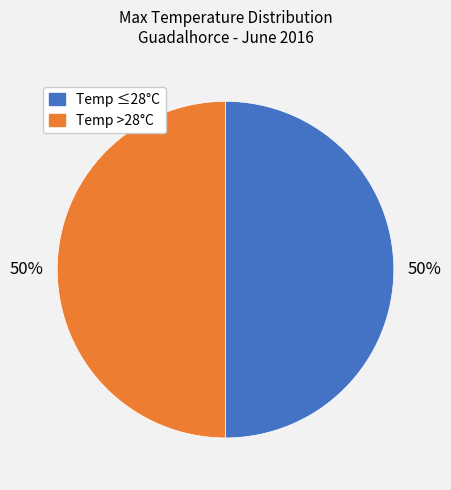

To the nearest percent, what is the average slice percentage?

50%